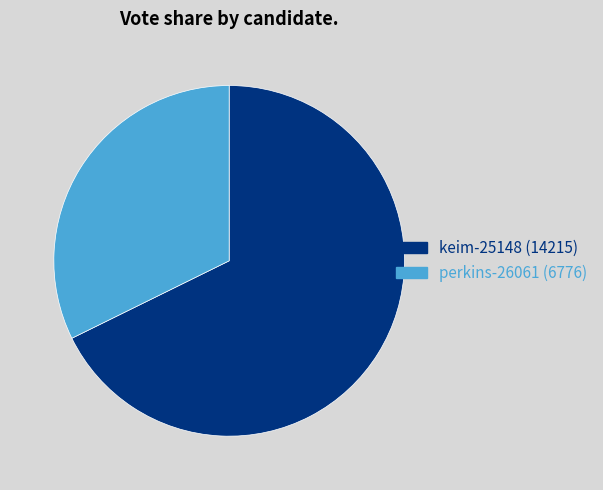

Approximately how many times larger is the value at perkins-26061 compared to keim-25148?

0.5